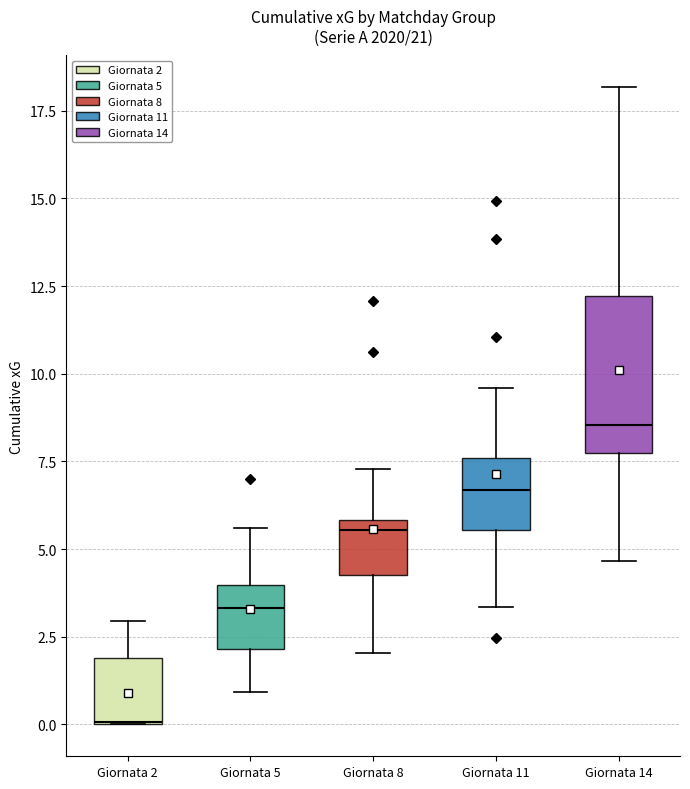

Which box's median line is the lowest?

Giornata 2